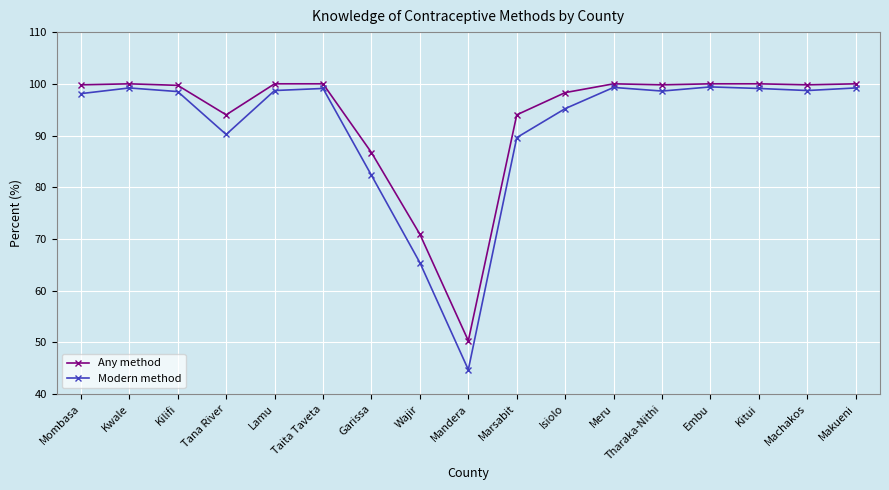

True or false: Modern method and Any method cross at least once.

False